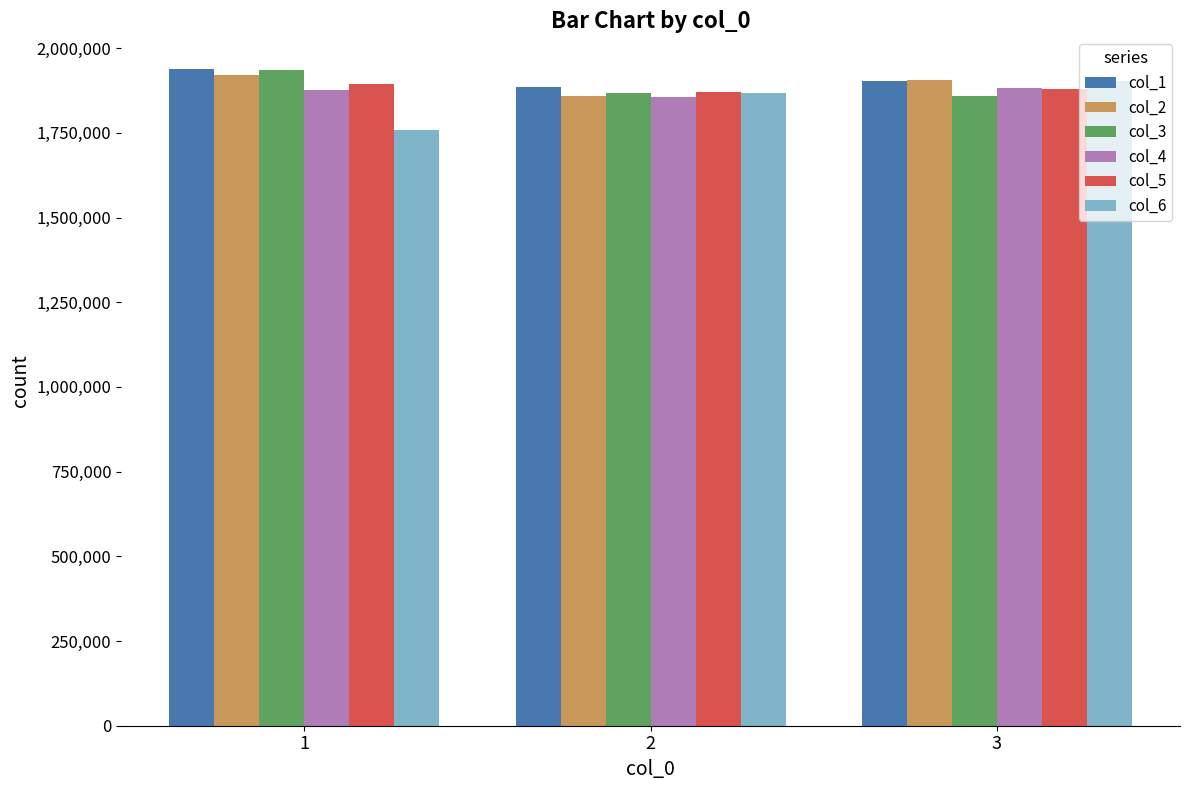

What is the sum of the col_4 values at 1 and 2?

3730694